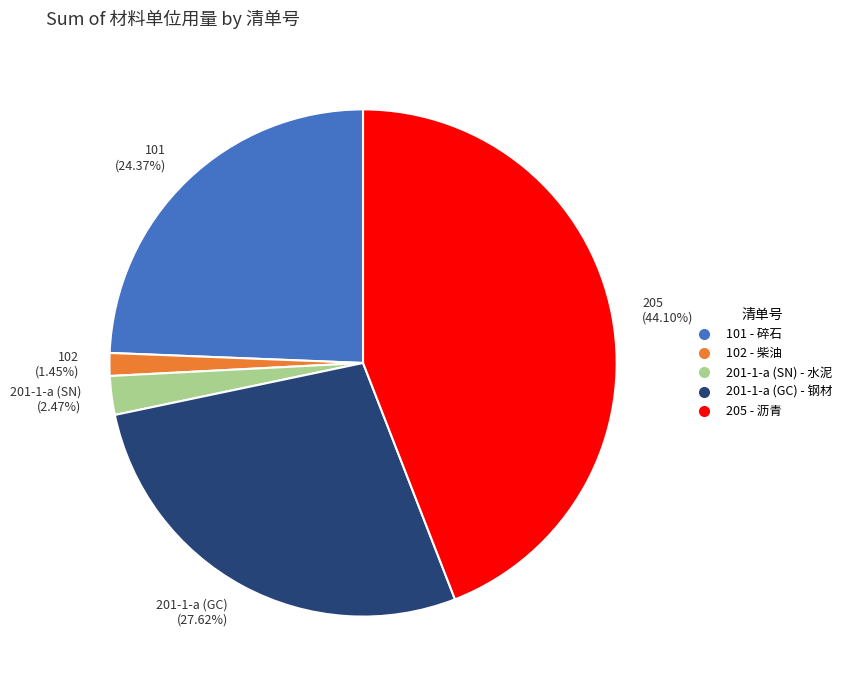

How many slices are in this pie chart?

5